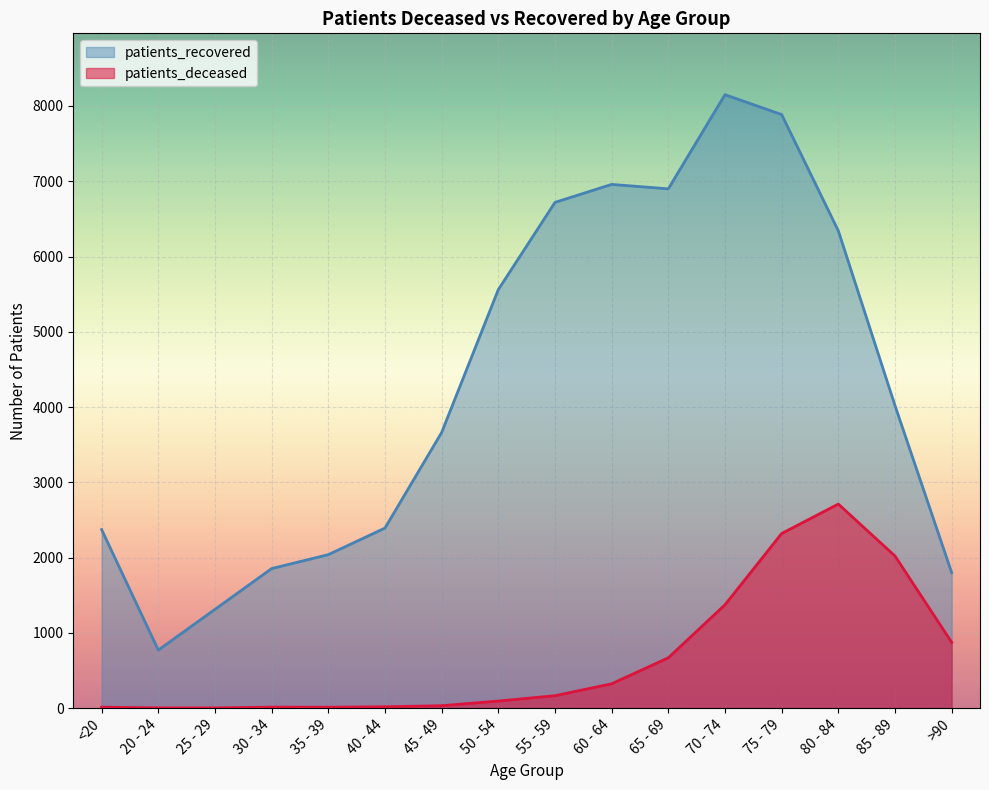

List the series in order of their overall mean, highest first.

patients_recovered, patients_deceased